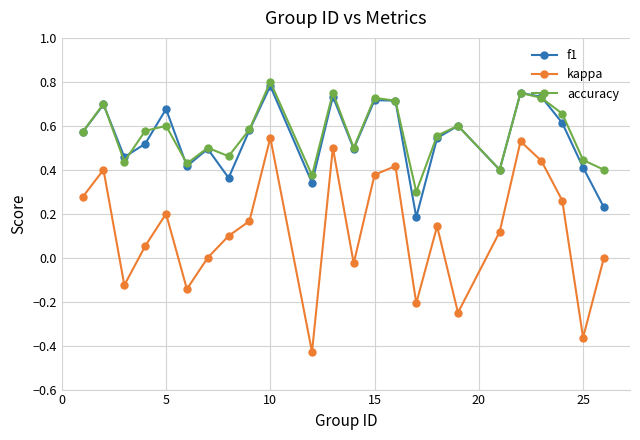

True or false: accuracy and kappa cross at least once.

False